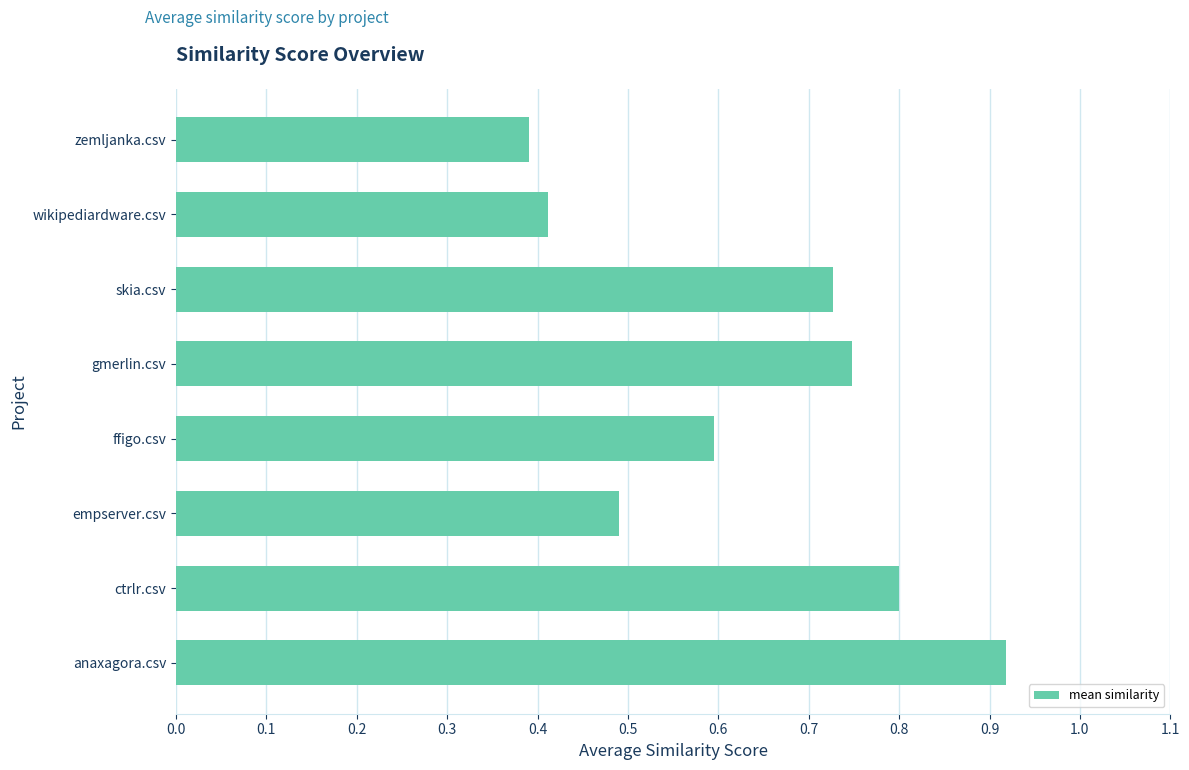

What value does the data have at ffigo.csv?

0.6